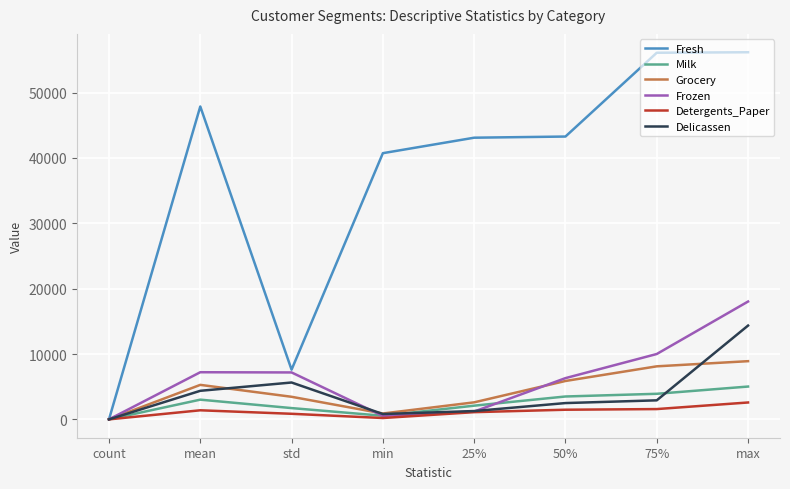

What is the difference between the maximum and minimum values in the Detergents_Paper series?

2582.0